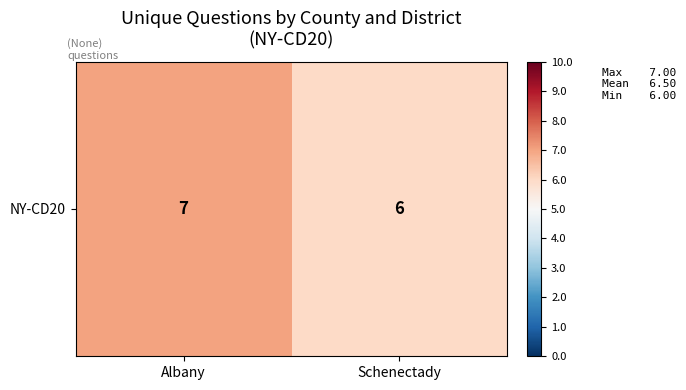

Is it true that the value at Albany is 7?

True